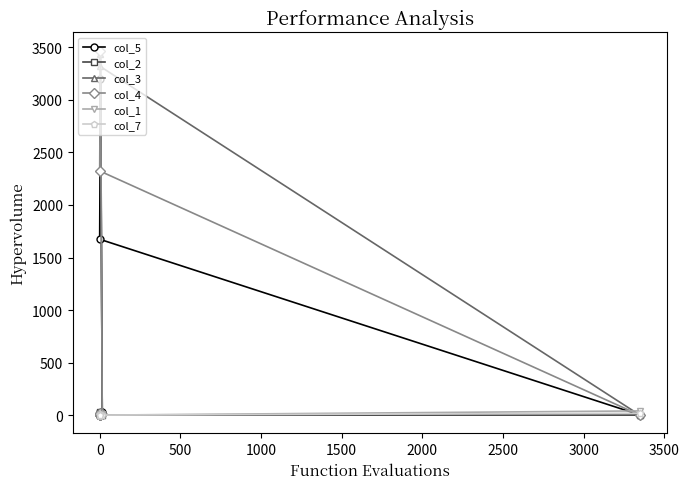

Does the chart have visible grid lines?

No